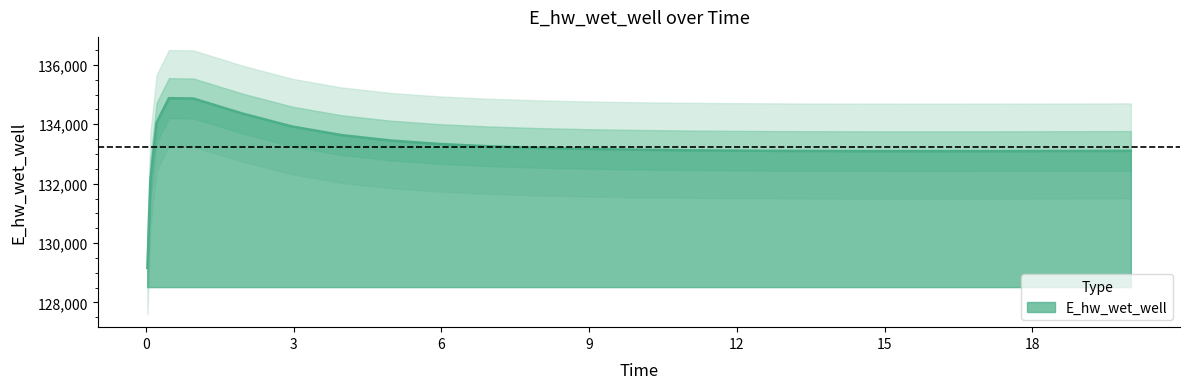

Reading right to left, extract all data points from this chart.

20.0=133105.8	19.46875=133103.3	18.46875=133099.3	17.46875=133096.4	16.46875=133094.8	15.46875=133094.7	14.46875=133096.5	13.46875=133100.5	12.46875=133107.5	11.46875=133117.9	10.96875=133124.8	9.96875=133143.1	8.96875=133169.1	7.96875=133205.8	6.96875=133258.4	5.96875=133335.8	4.96875=133453.1	3.96875=133636.2	2.96875=133924.5	1.96875=134357.2	0.96875=134865.5	0.46875=134878.7	0.21875=134054.3	0.09375=132146.1	0.03125=129163.7